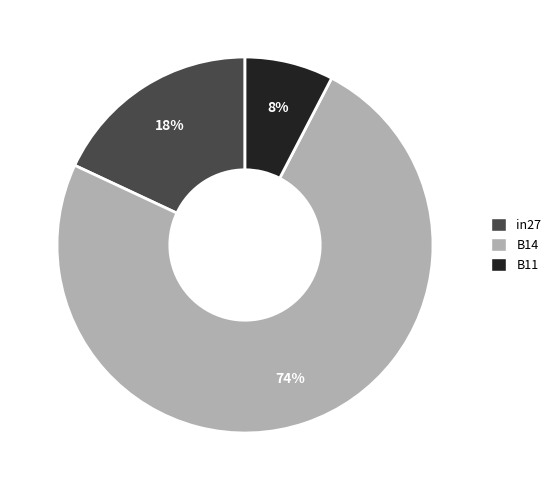

The in27 slice represents 18% of the pie. True or false?

True